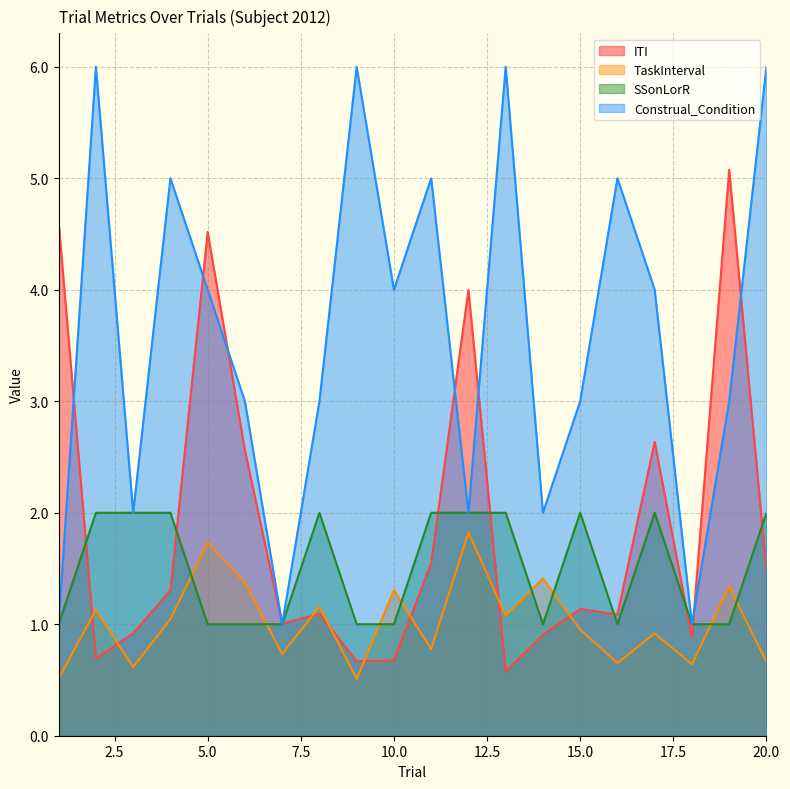

Reading left to right, transcribe all the data shown in this chart.

ITI: 4.6	0.7	0.9	1.3	4.5	2.6	1.0	1.1	0.7	0.7	1.5	4.0	0.6	0.9	1.1	1.1	2.6	0.9	5.1	1.5
TaskInterval: 0.5	1.1	0.6	1.0	1.7	1.4	0.7	1.2	0.5	1.3	0.8	1.8	1.1	1.4	1.0	0.7	0.9	0.6	1.3	0.7
SSonLorR: 1.0	2.0	2.0	2.0	1.0	1.0	1.0	2.0	1.0	1.0	2.0	2.0	2.0	1.0	2.0	1.0	2.0	1.0	1.0	2.0
Construal_Condition: 1.0	6.0	2.0	5.0	4.0	3.0	1.0	3.0	6.0	4.0	5.0	2.0	6.0	2.0	3.0	5.0	4.0	1.0	3.0	6.0